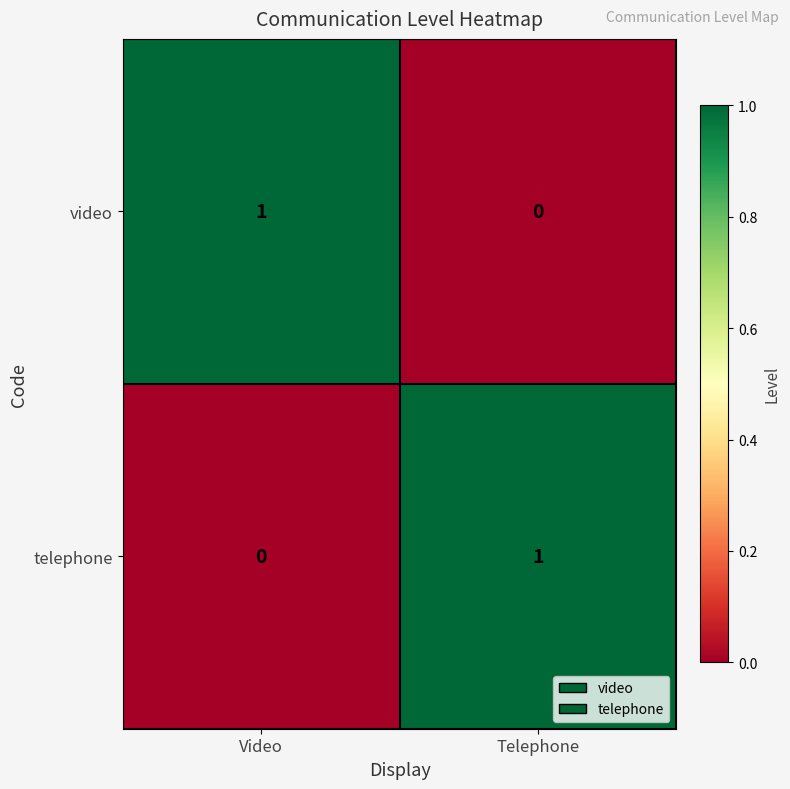

At Video, list the series in order from smallest to largest.

telephone, video